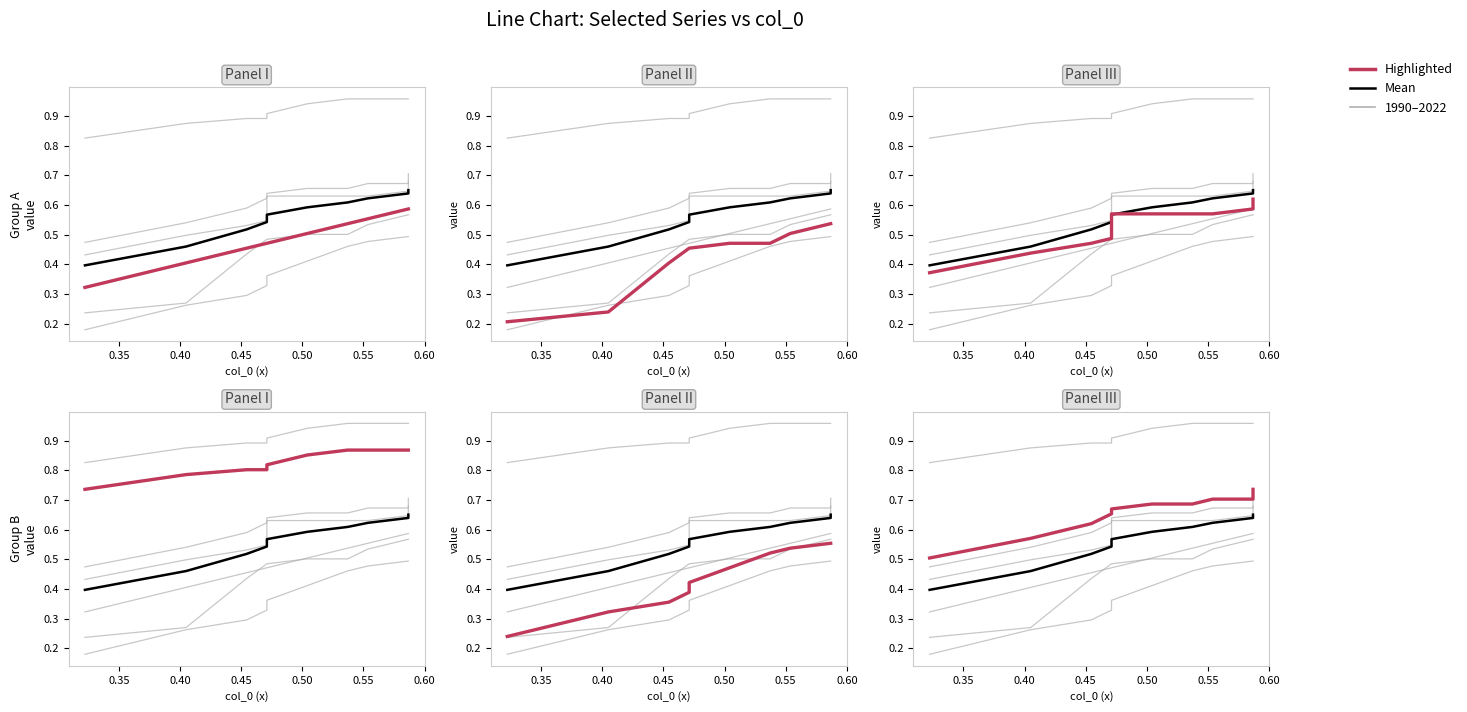

At how many categories does at least one series exceed 0?

10